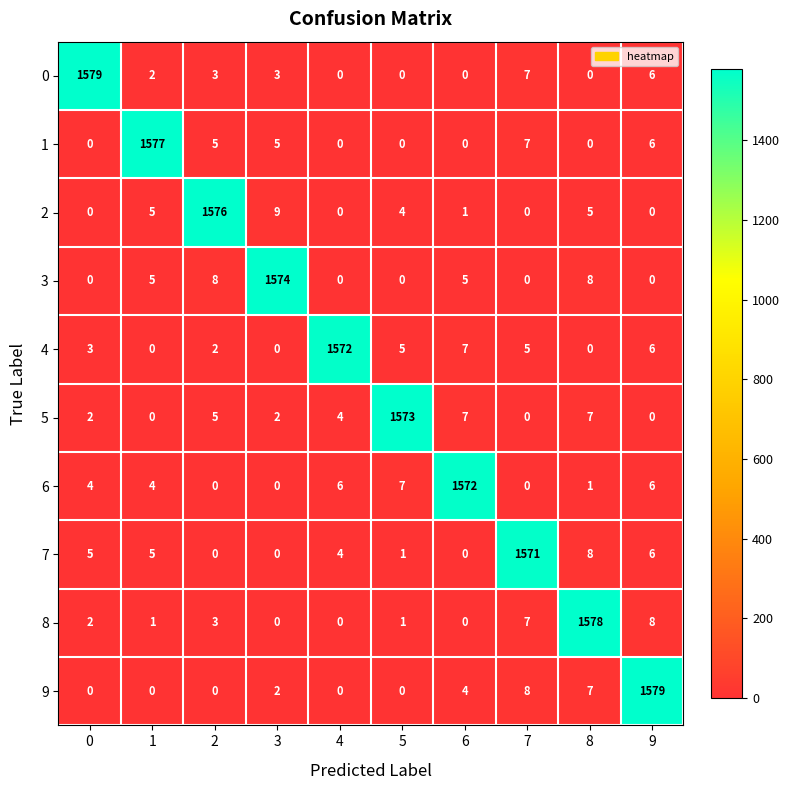

Is the value of 8 at 5 greater than the value of 5 at 3?

No